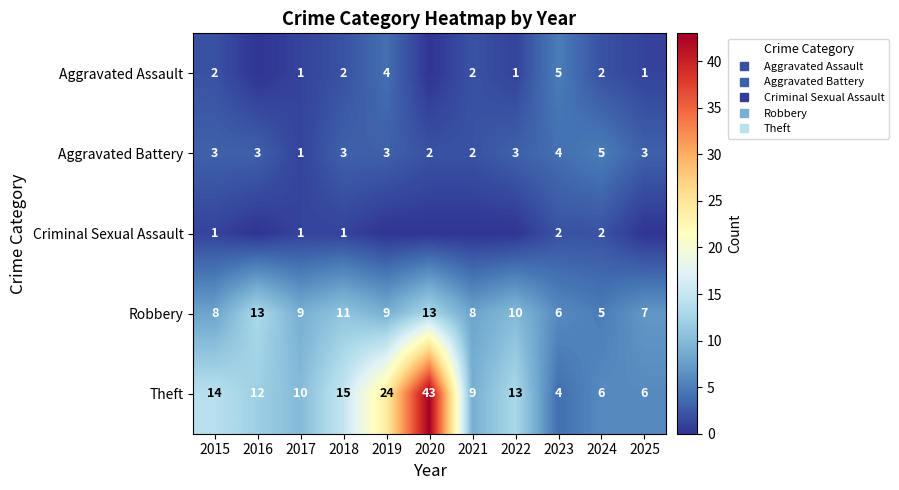

Is it true that Robbery equals 20 at 2020?

False